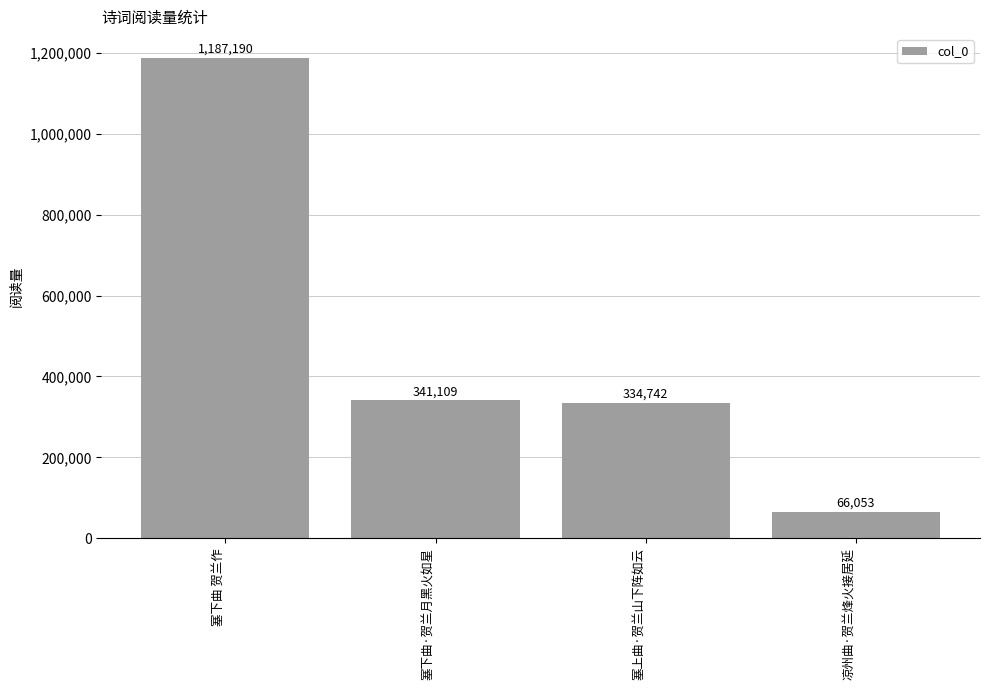

Which label corresponds to the largest value in the chart?

塞下曲 贺兰作